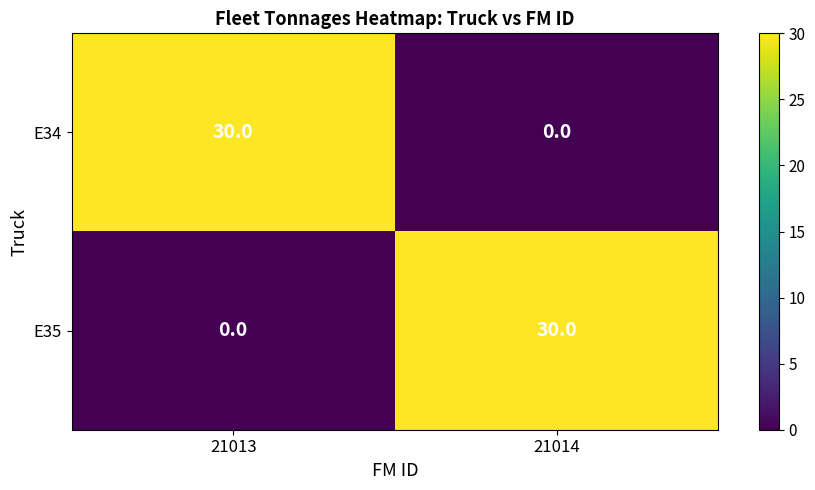

Between 21013 and 21014, which series saw the biggest shift?

E34